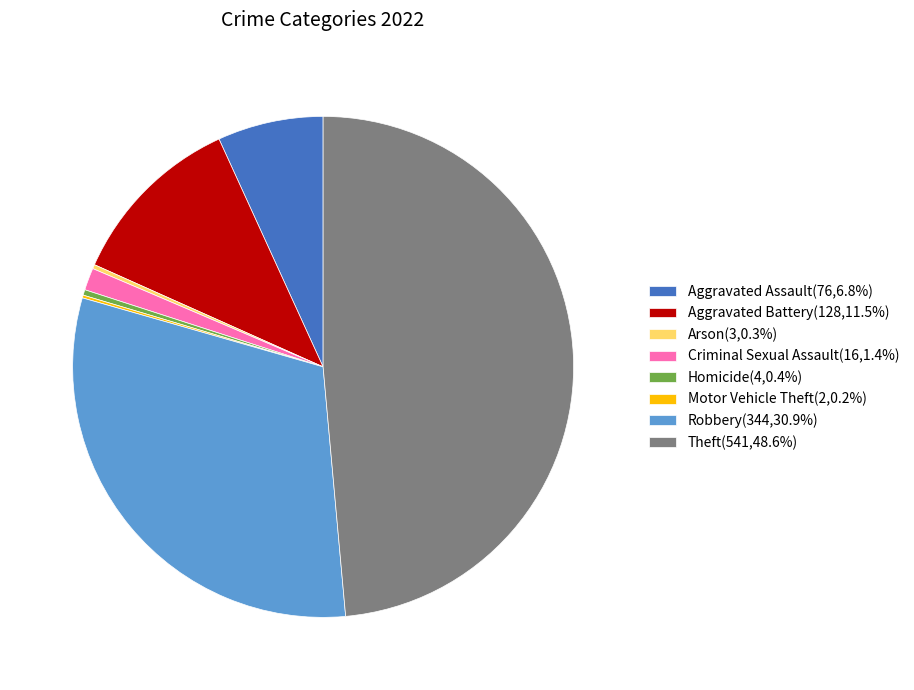

What is the ratio of the value at Robbery(344,30.9%) to the value at Aggravated Assault(76,6.8%)?

4.5